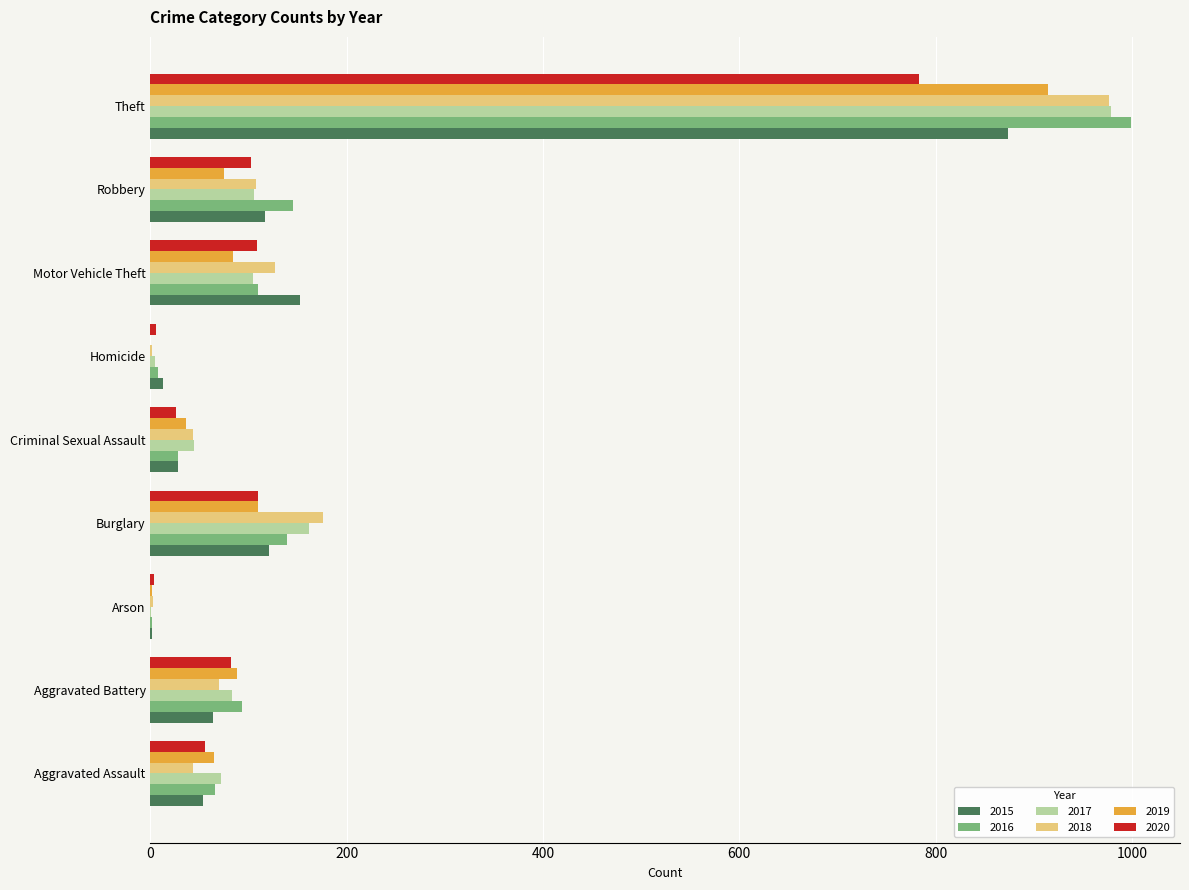

Which series changed the most between Criminal Sexual Assault and Theft?

2016